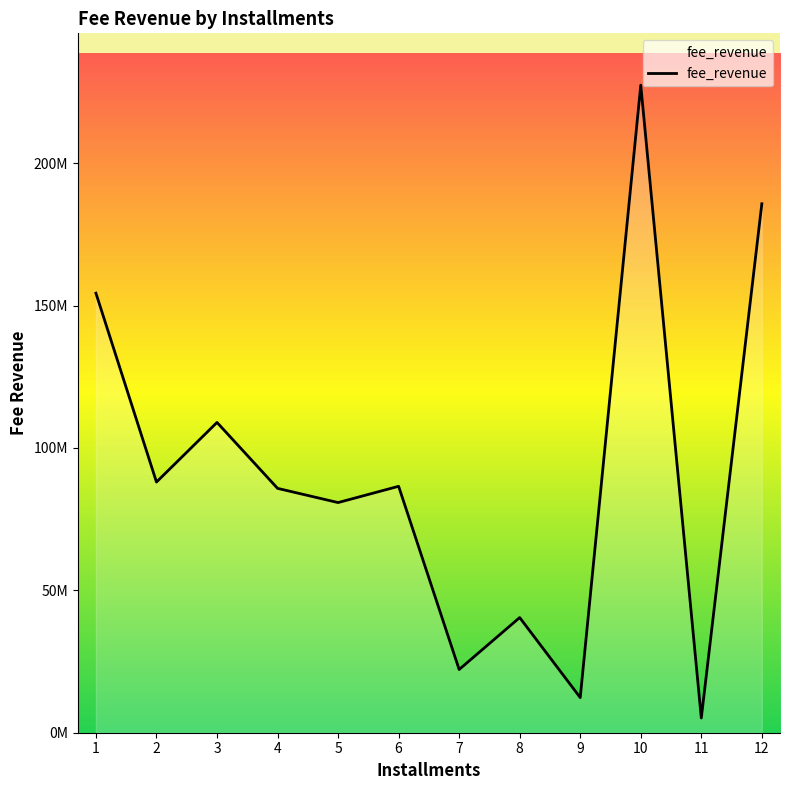

Does the chart display data point markers on the line(s)?

No